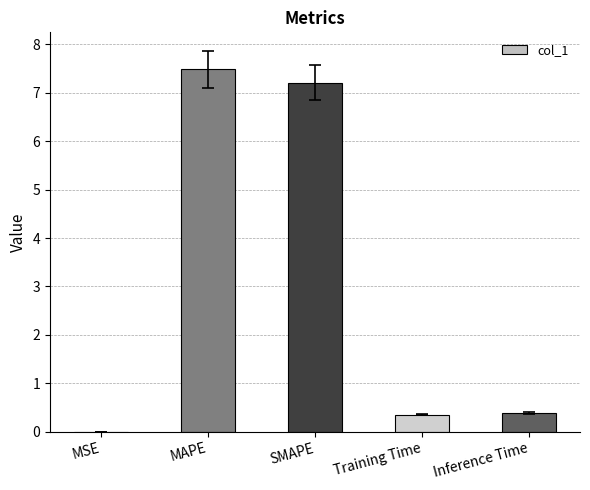

Which category has the highest value across all series?

MAPE